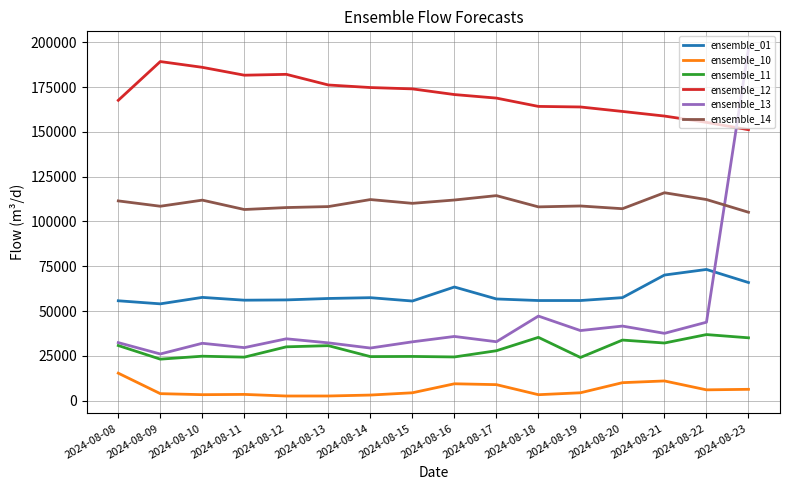

What are all the series names shown in the legend?

ensemble_01, ensemble_10, ensemble_11, ensemble_12, ensemble_13, ensemble_14